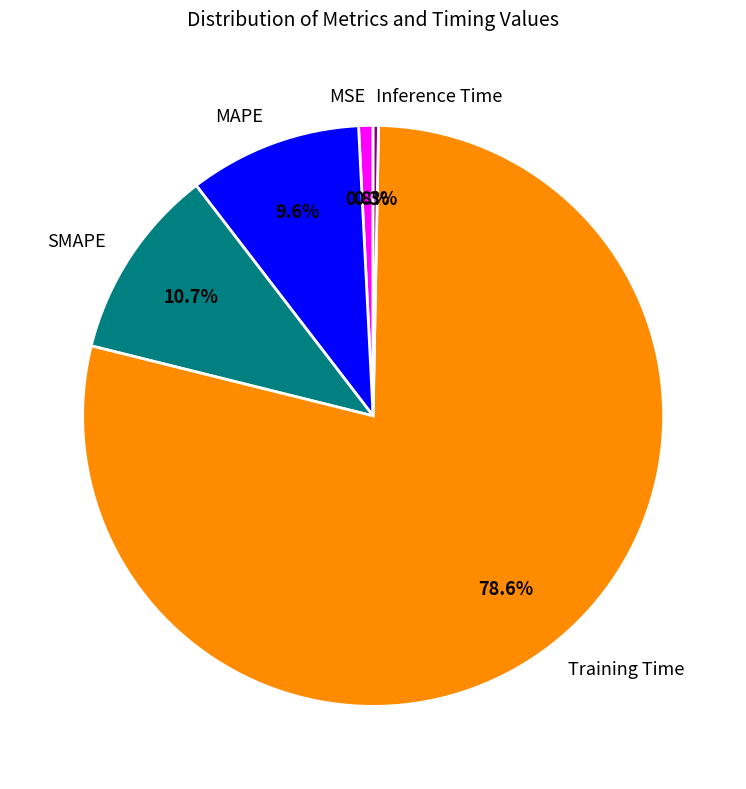

To the nearest percent, what is the combined percentage of MSE and Inference Time?

1%